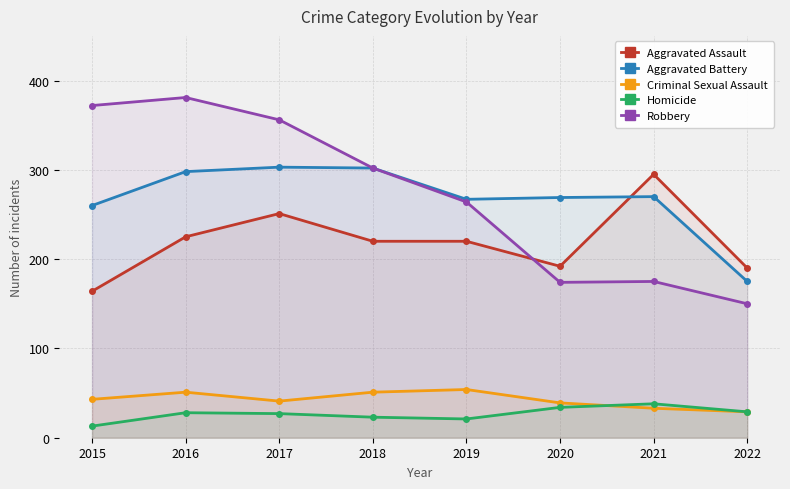

Reading right to left, extract all data points from this chart.

Aggravated Assault: 2022=190	2021=295	2020=192	2019=220	2018=220	2017=251	2016=225	2015=164
Aggravated Battery: 2022=175	2021=270	2020=269	2019=267	2018=302	2017=303	2016=298	2015=260
Criminal Sexual Assault: 2022=29	2021=33	2020=39	2019=54	2018=51	2017=41	2016=51	2015=43
Homicide: 2022=29	2021=38	2020=34	2019=21	2018=23	2017=27	2016=28	2015=13
Robbery: 2022=150	2021=175	2020=174	2019=264	2018=302	2017=356	2016=381	2015=372